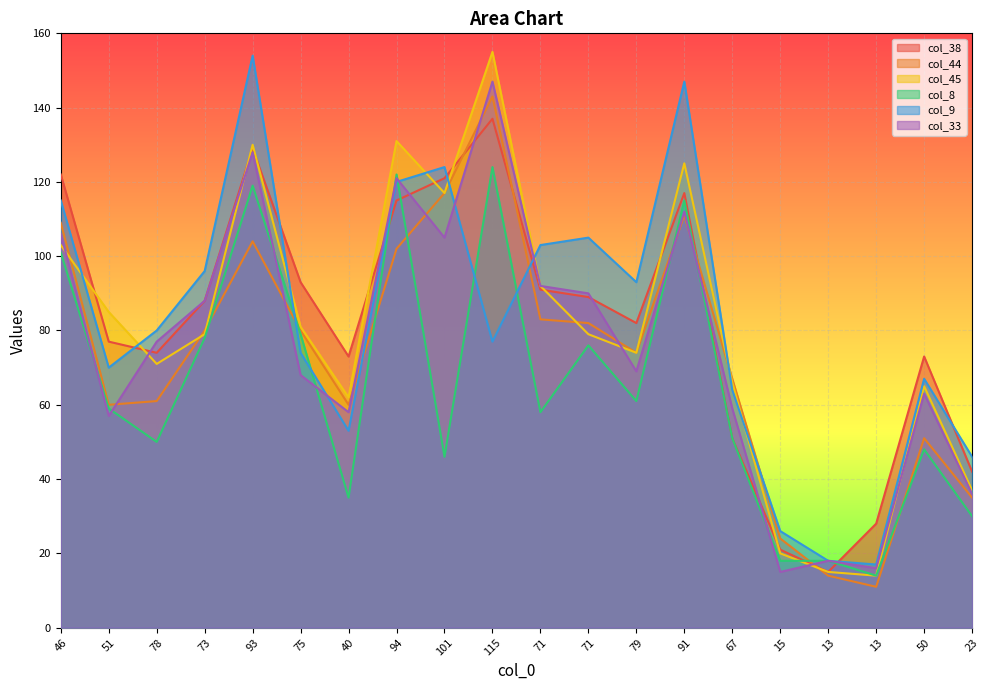

What is the greatest value displayed?

155